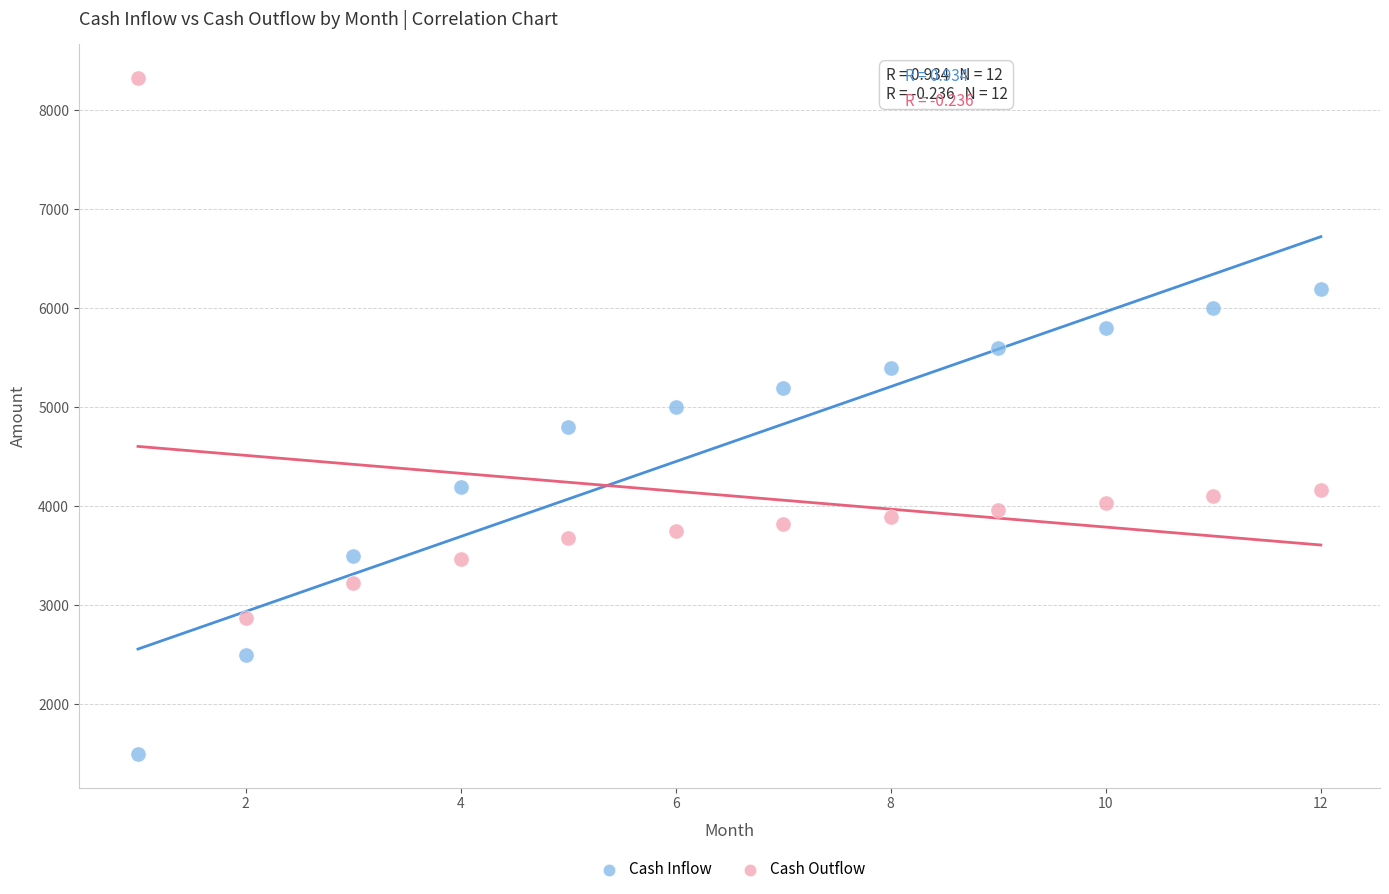

Which series reaches the minimum Y coordinate?

Cash Inflow